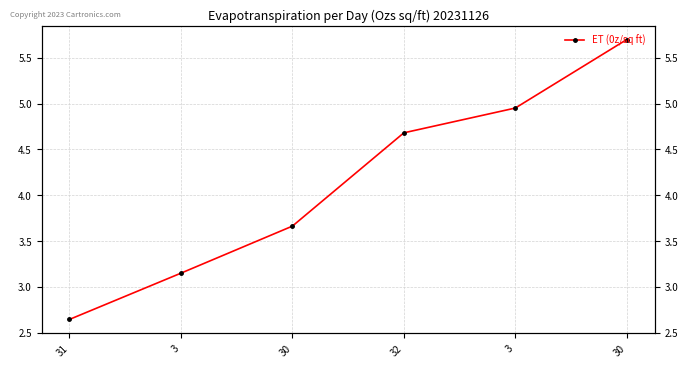

What is the sum of the values at 30 and 3?

10.6